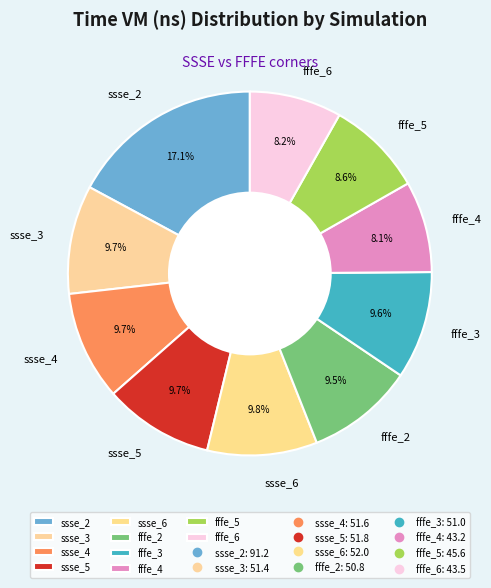

The fffe_6 slice represents 1% of the pie. True or false?

False